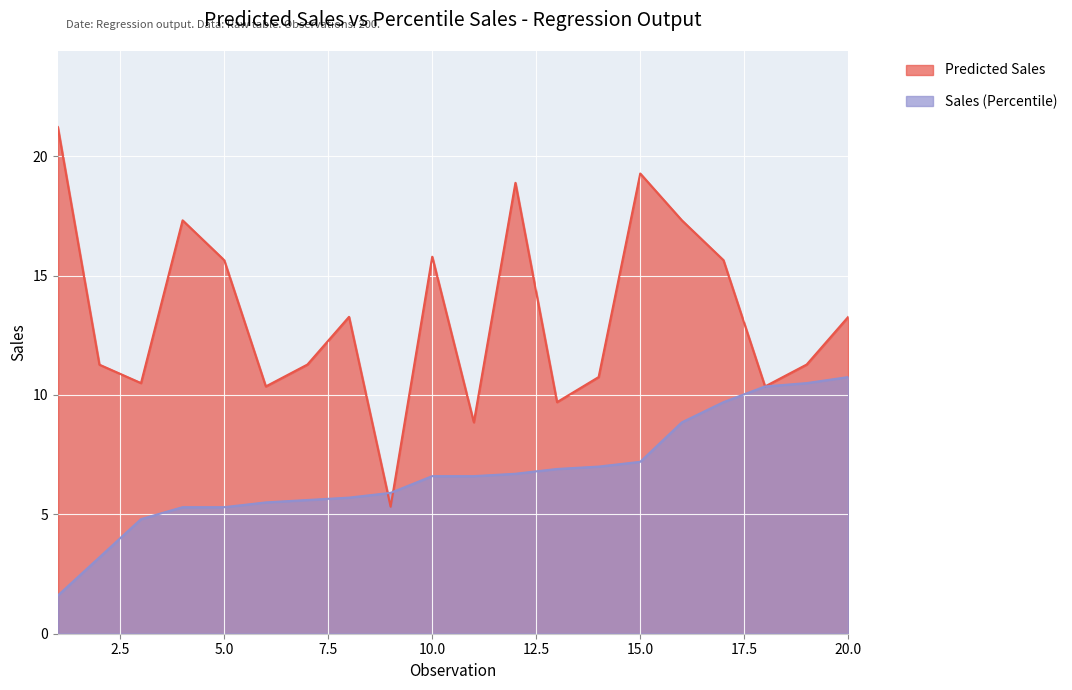

The value of Sales (Percentile) at 14 is 7.0. True or false?

True